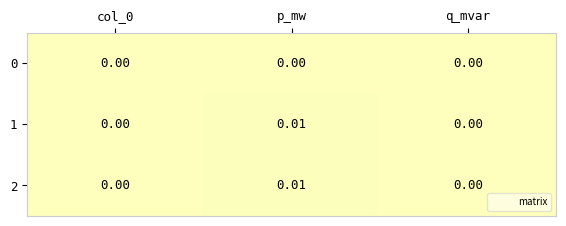

At which category is the sum across all series the highest?

p_mw